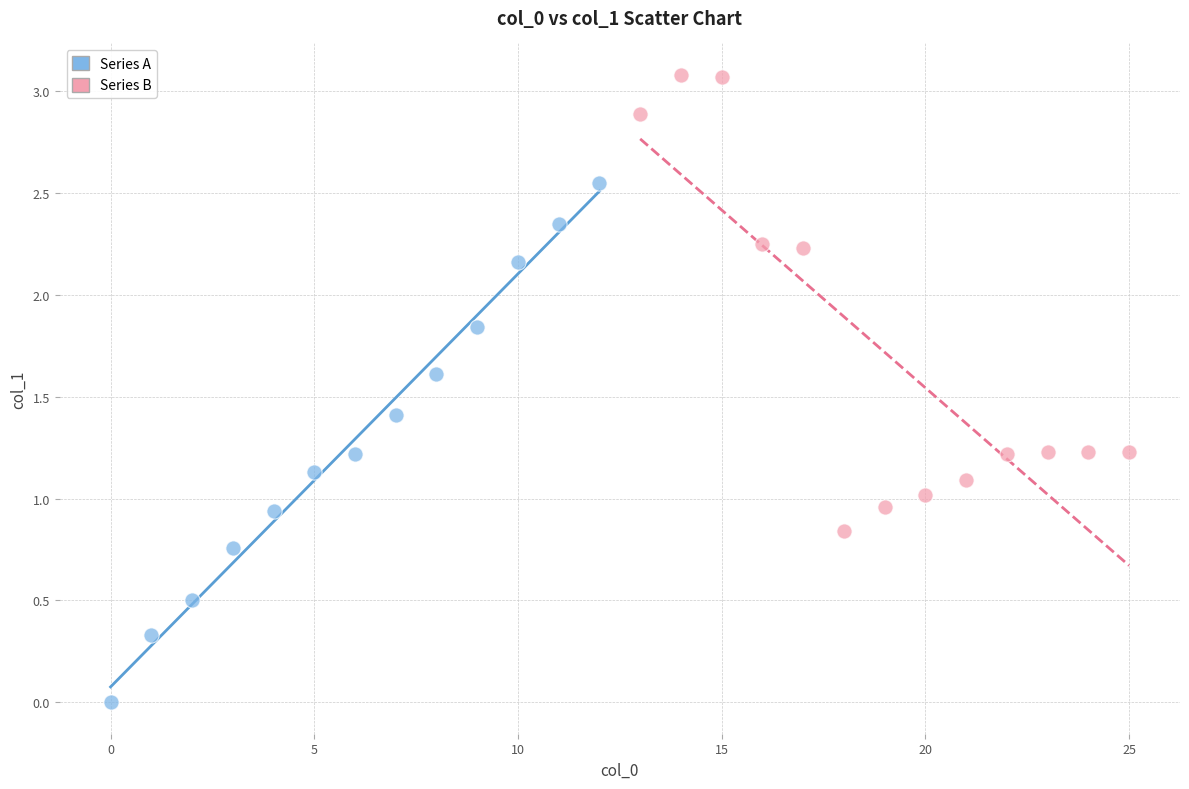

Which series contains the lowest Y value?

Series A